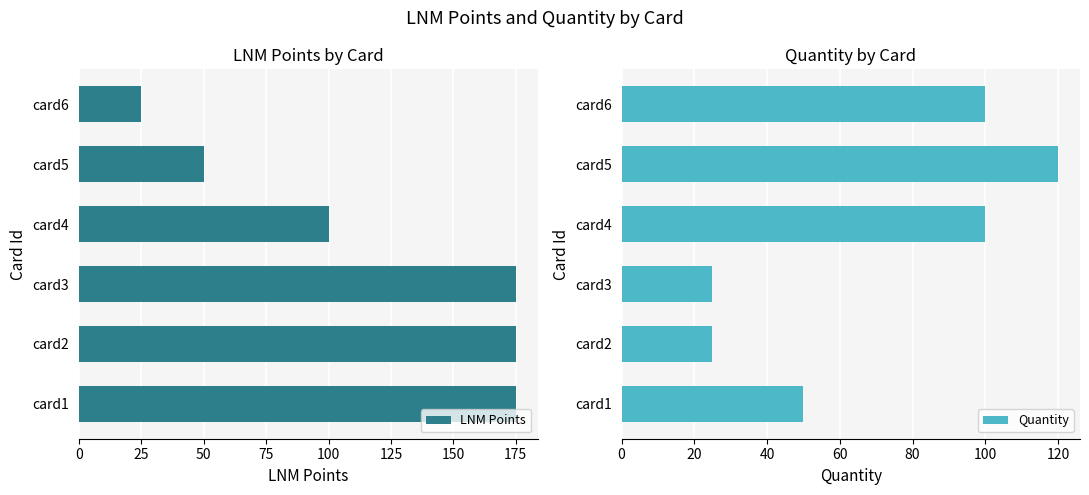

What is the value of the Quantity bar at the 5th from the left?

120